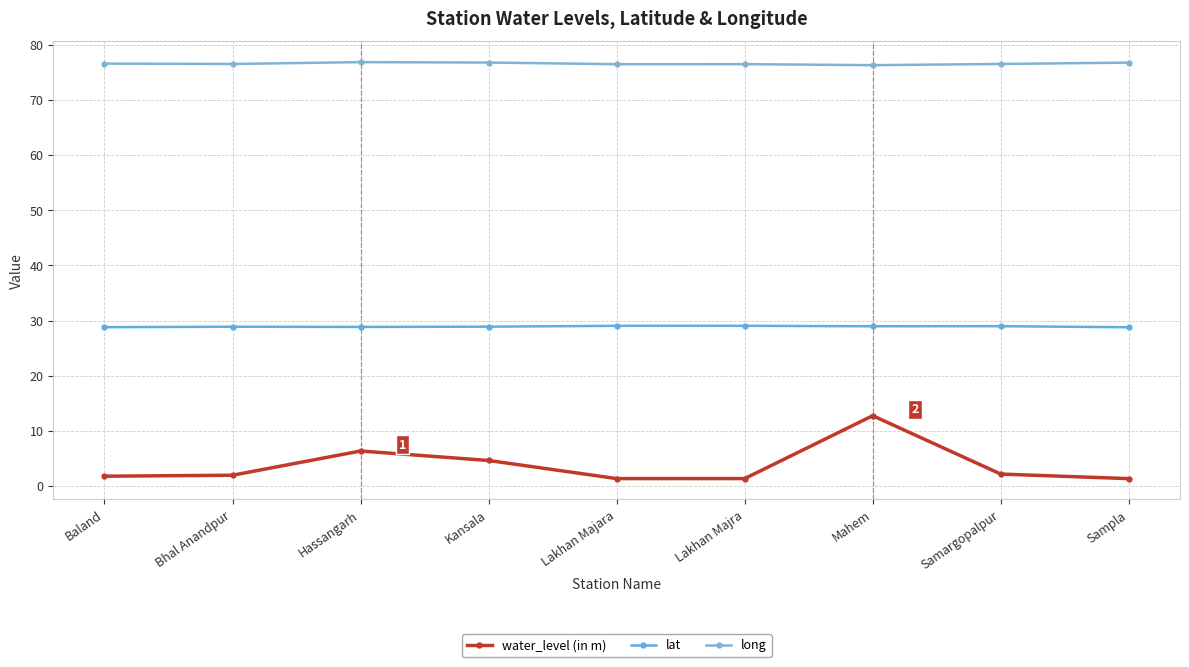

At which category is the sum across all series the highest?

Mahem